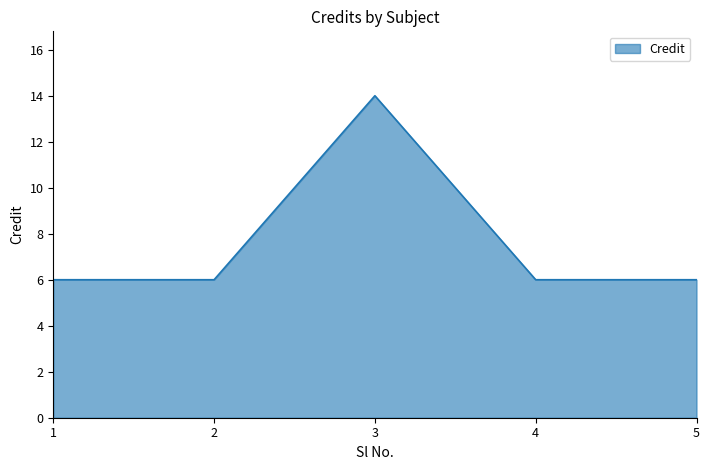

Is it true that the value at 1 is 6?

True